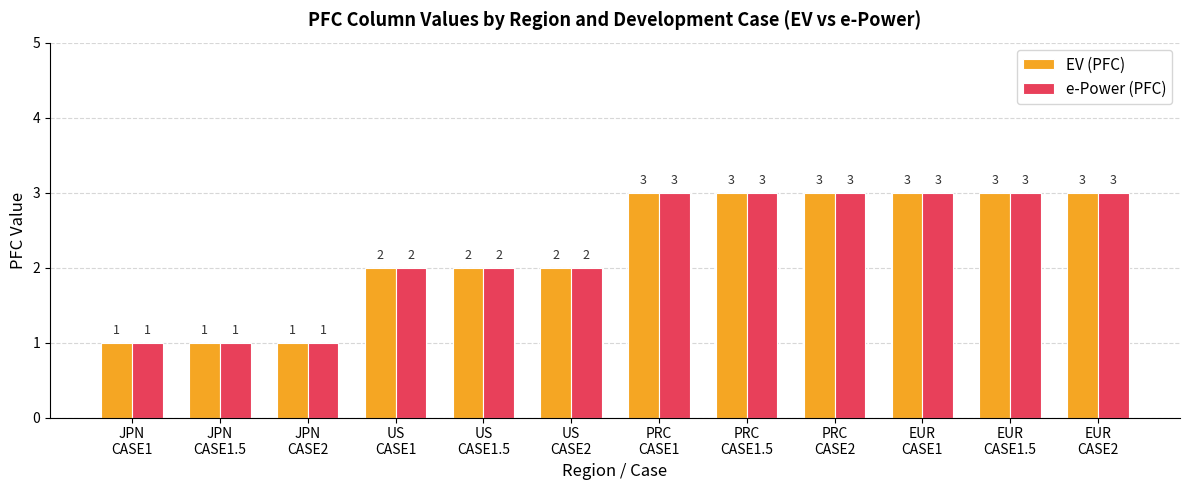

What are all the series names shown in the legend?

EV (PFC), e-Power (PFC)